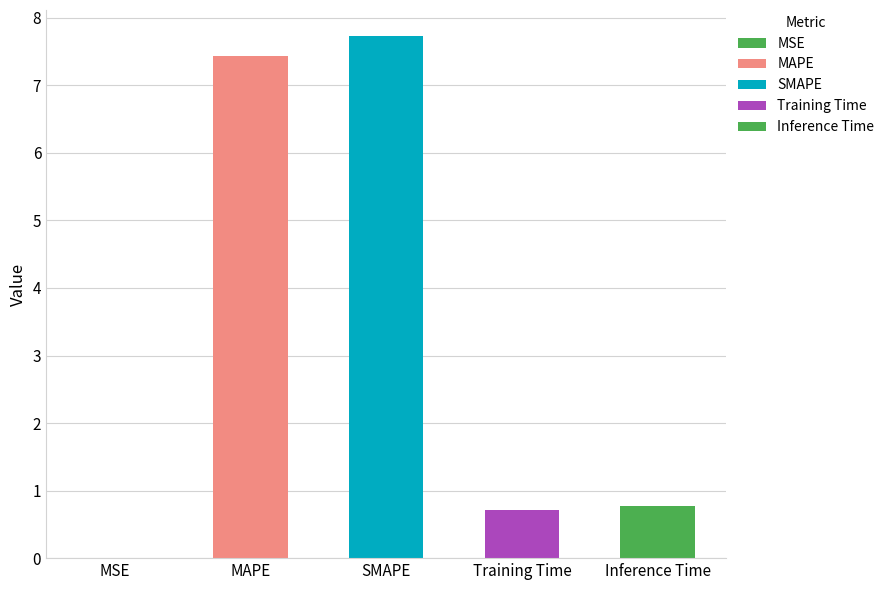

Rank the categories by value from lowest to highest.

MSE, Training Time, Inference Time, MAPE, SMAPE